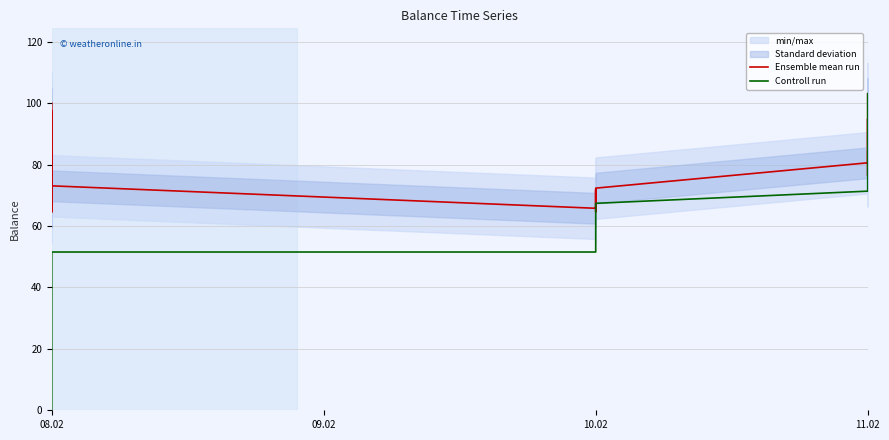

Which series changed the most between 20 and 38?

Controll run